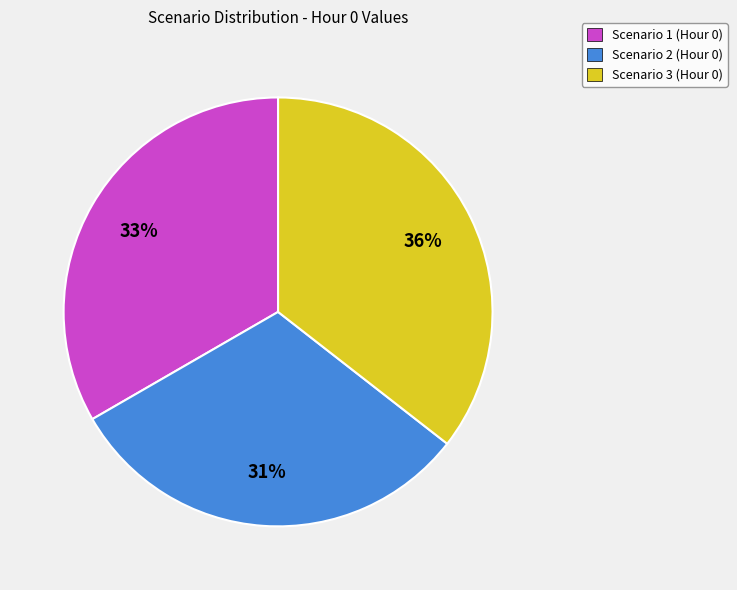

Is it true that Scenario 3 is 43% of the pie?

False